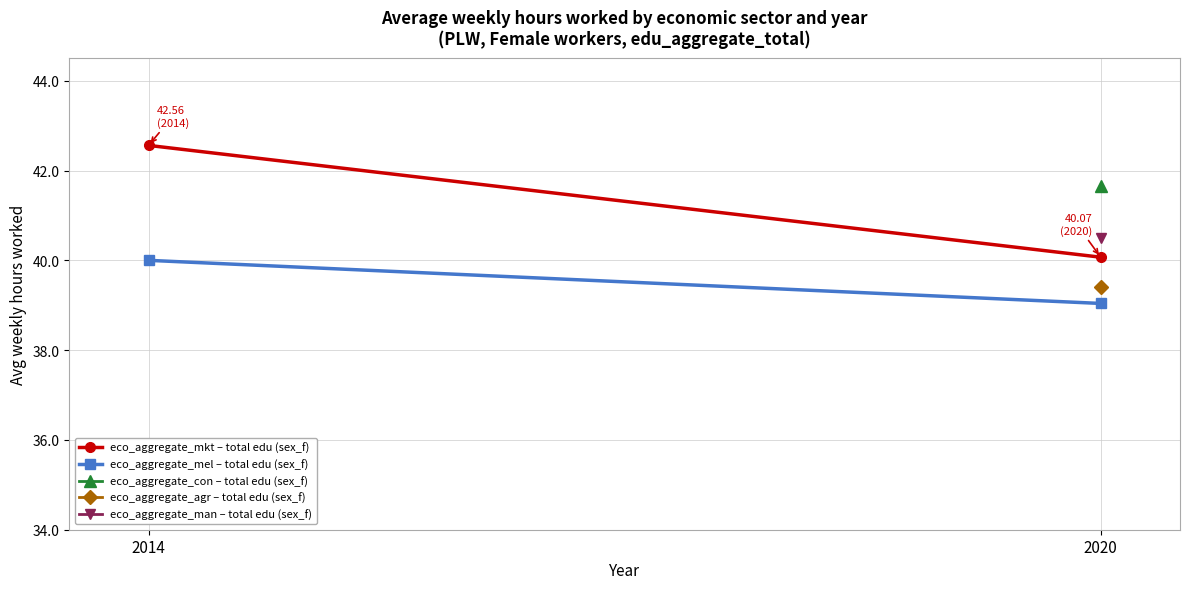

Which label corresponds to the smallest value in the chart?

2020